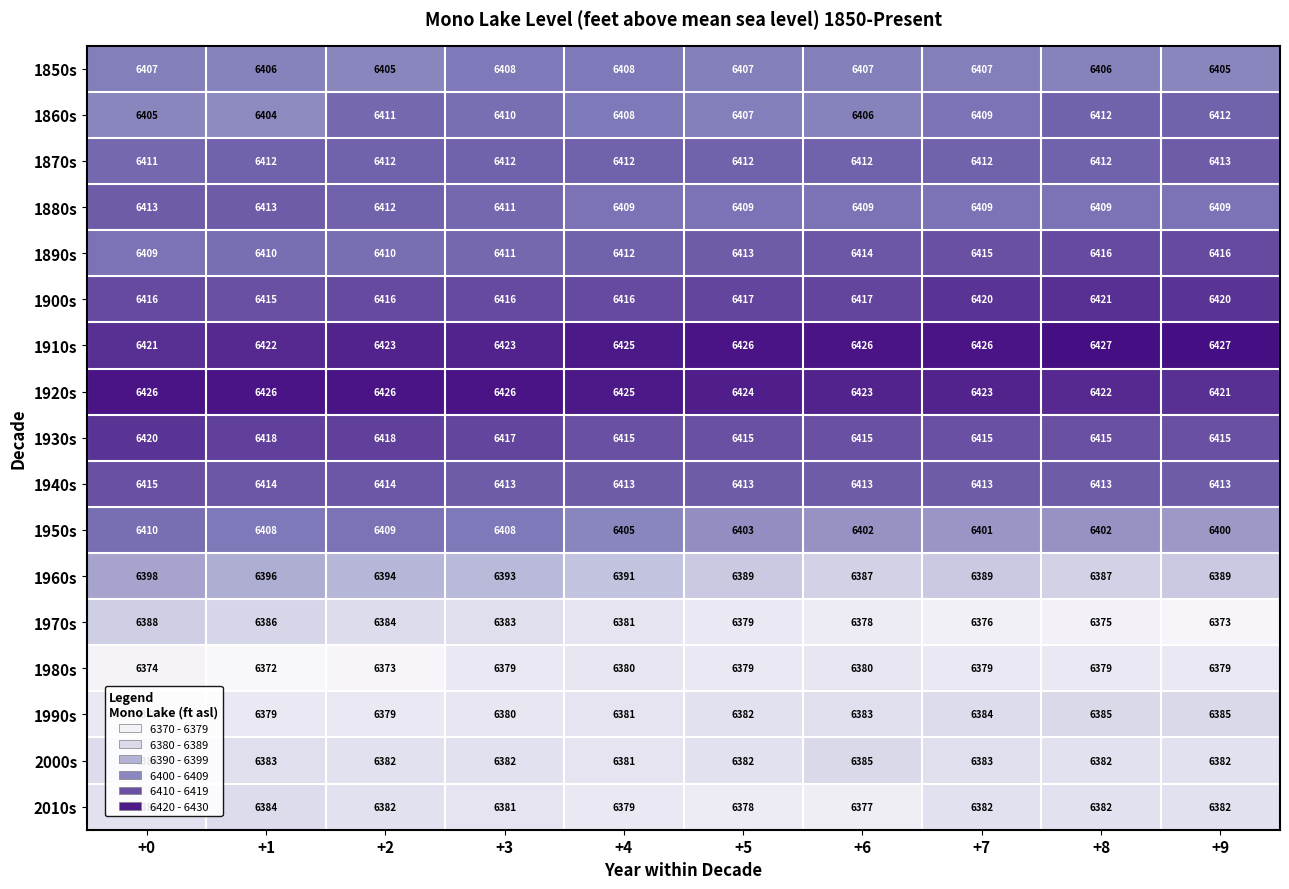

The 1940s series shows 3501 at +4. True or false?

False